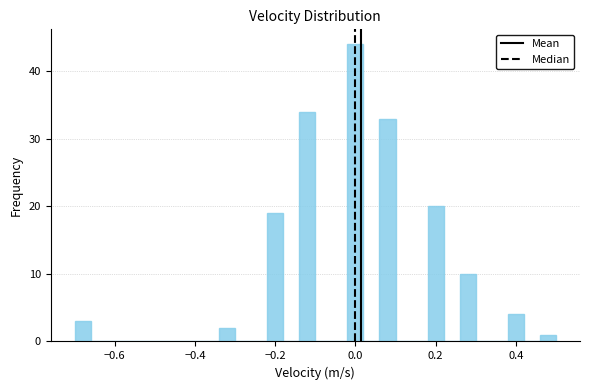

Around what value on the x-axis is the tallest bar? Give the approximate position of its centre, as read against the axis.

0.00